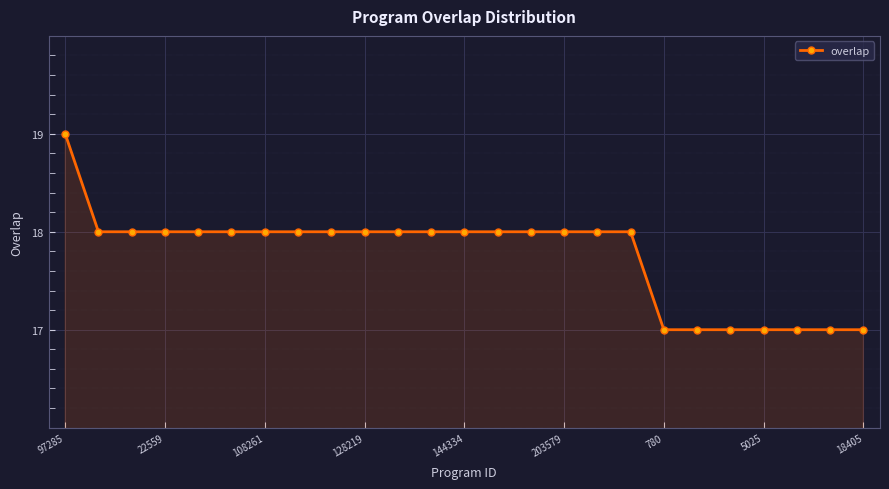

What is the smallest value displayed?

17